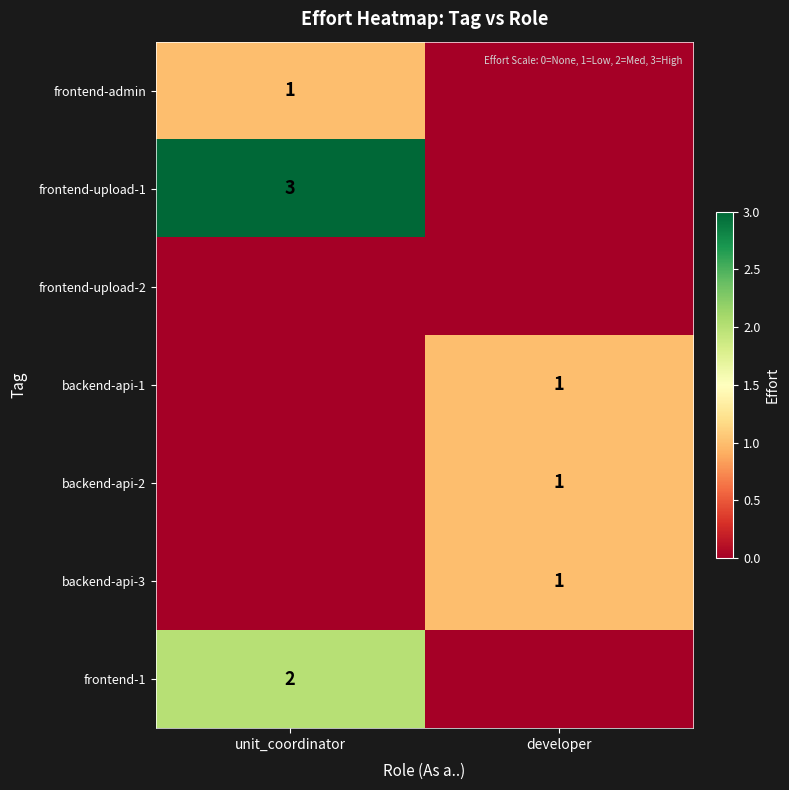

The value of frontend-admin at unit_coordinator is 2. True or false?

False